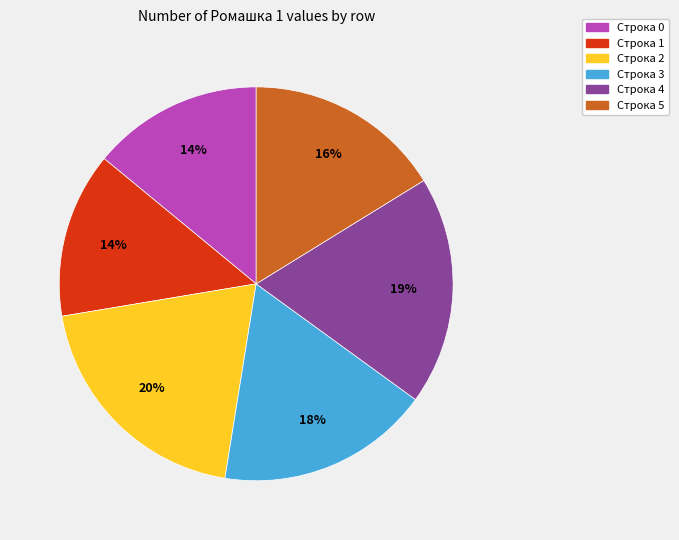

Is there a majority slice in this chart?

No